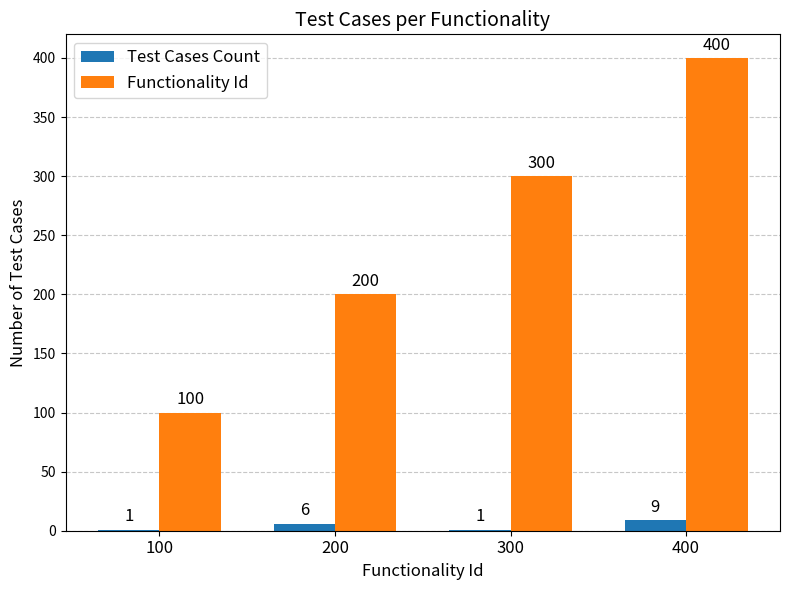

Between 100 and 300, which series saw the biggest shift?

Functionality Id